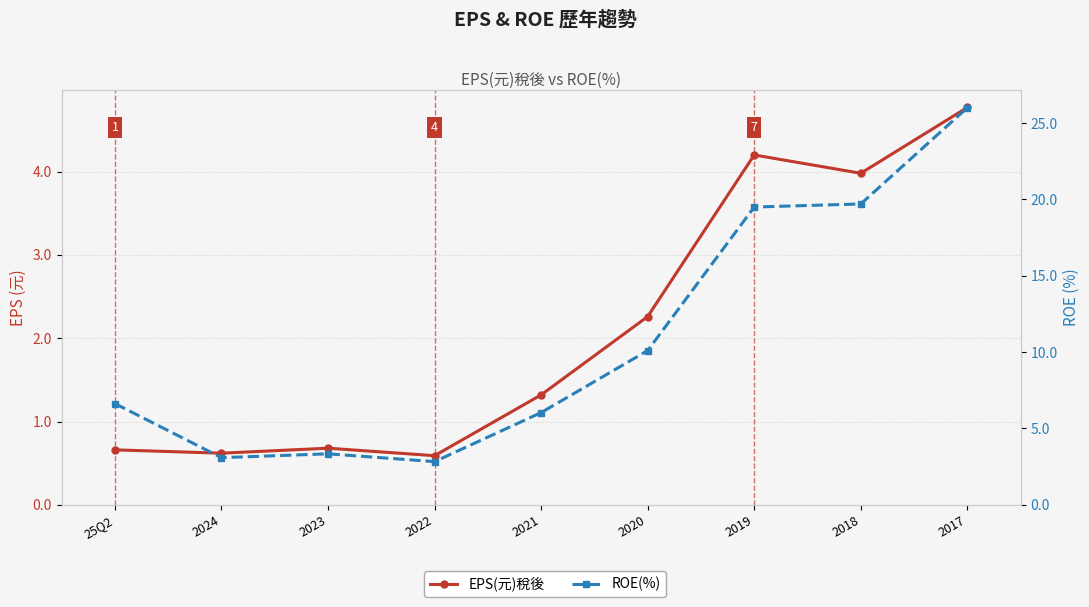

Where does the ROE(%) series first go above 6?

25Q2